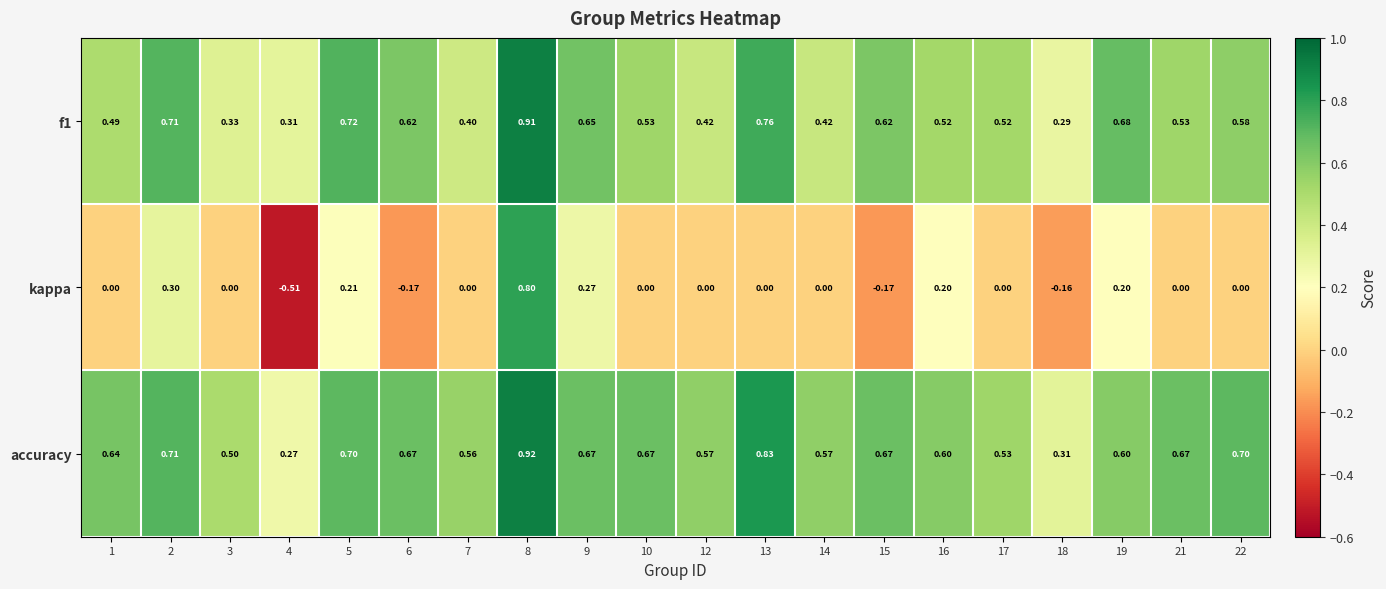

Which series has the largest total across all categories?

accuracy